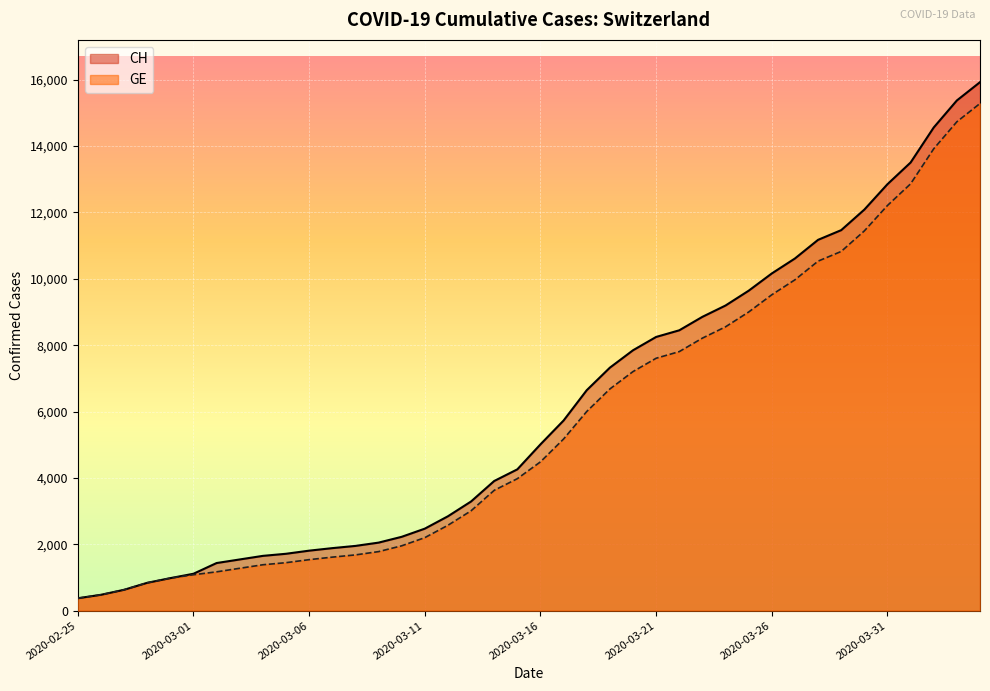

Where does the CH series first go above 5012?

2020-03-17